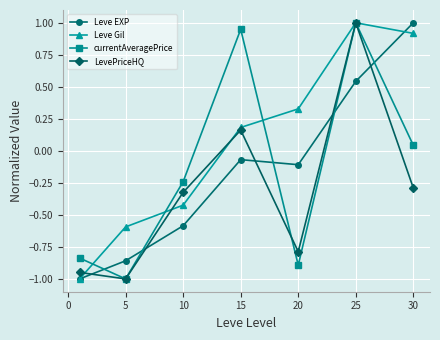

How many lines are shown in the chart?

4